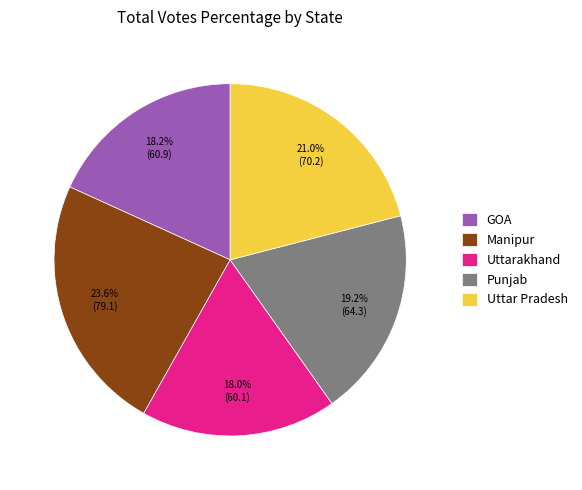

Is the sum of GOA and Uttar Pradesh greater than half?

No